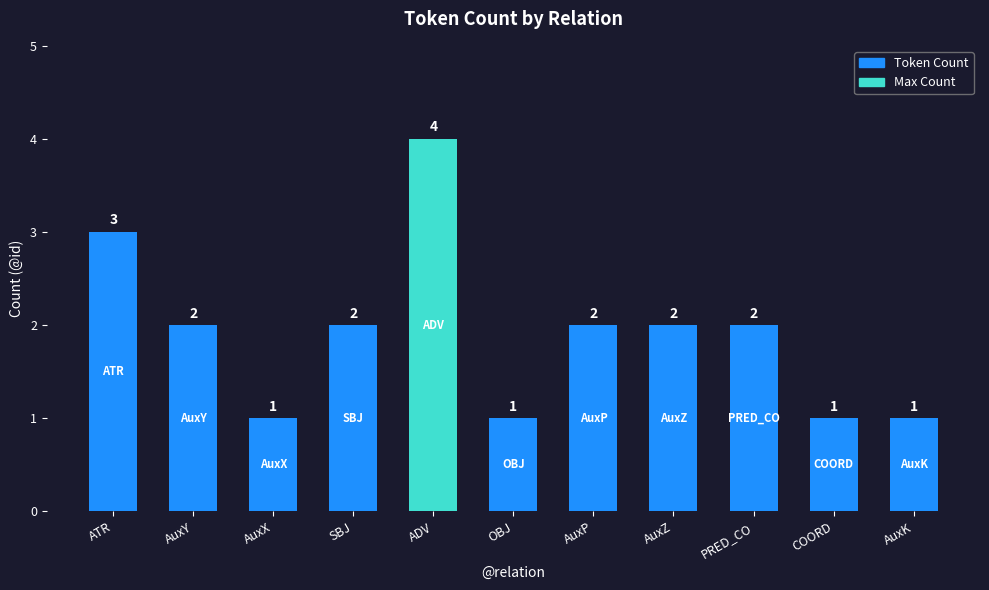

How many distinct data groups are displayed?

1